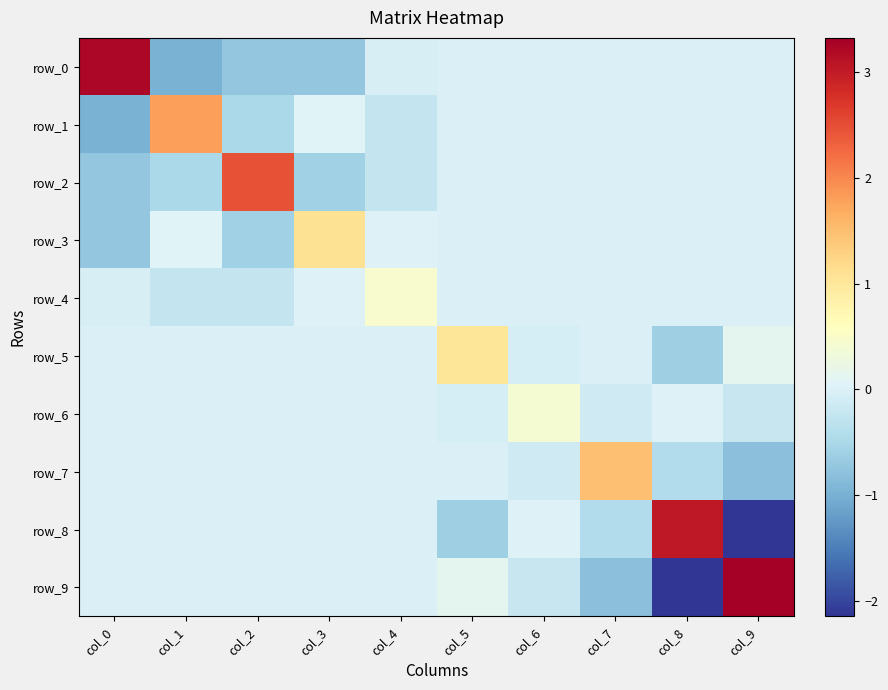

Rank the categories by row_4 value from lowest to highest.

col_2, col_1, col_0, col_5, col_6, col_7, col_8, col_9, col_3, col_4